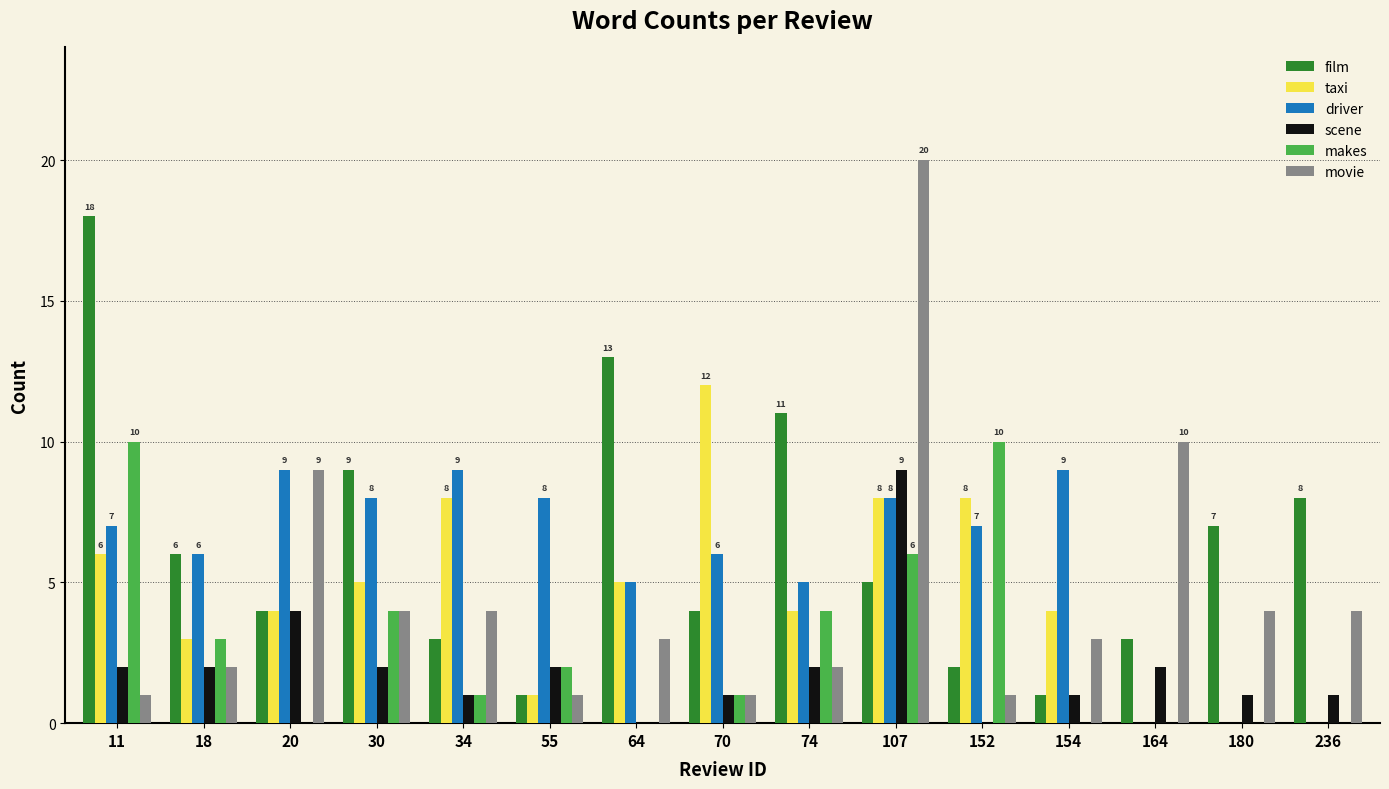

Reading right to left, extract all data points from this chart.

film: 236=8	180=7	164=3	154=1	152=2	107=5	74=11	70=4	64=13	55=1	34=3	30=9	20=4	18=6	11=18
taxi: 236=0	180=0	164=0	154=4	152=8	107=8	74=4	70=12	64=5	55=1	34=8	30=5	20=4	18=3	11=6
driver: 236=0	180=0	164=0	154=9	152=7	107=8	74=5	70=6	64=5	55=8	34=9	30=8	20=9	18=6	11=7
scene: 236=1	180=1	164=2	154=1	152=0	107=9	74=2	70=1	64=0	55=2	34=1	30=2	20=4	18=2	11=2
makes: 236=0	180=0	164=0	154=0	152=10	107=6	74=4	70=1	64=0	55=2	34=1	30=4	20=0	18=3	11=10
movie: 236=4	180=4	164=10	154=3	152=1	107=20	74=2	70=1	64=3	55=1	34=4	30=4	20=9	18=2	11=1